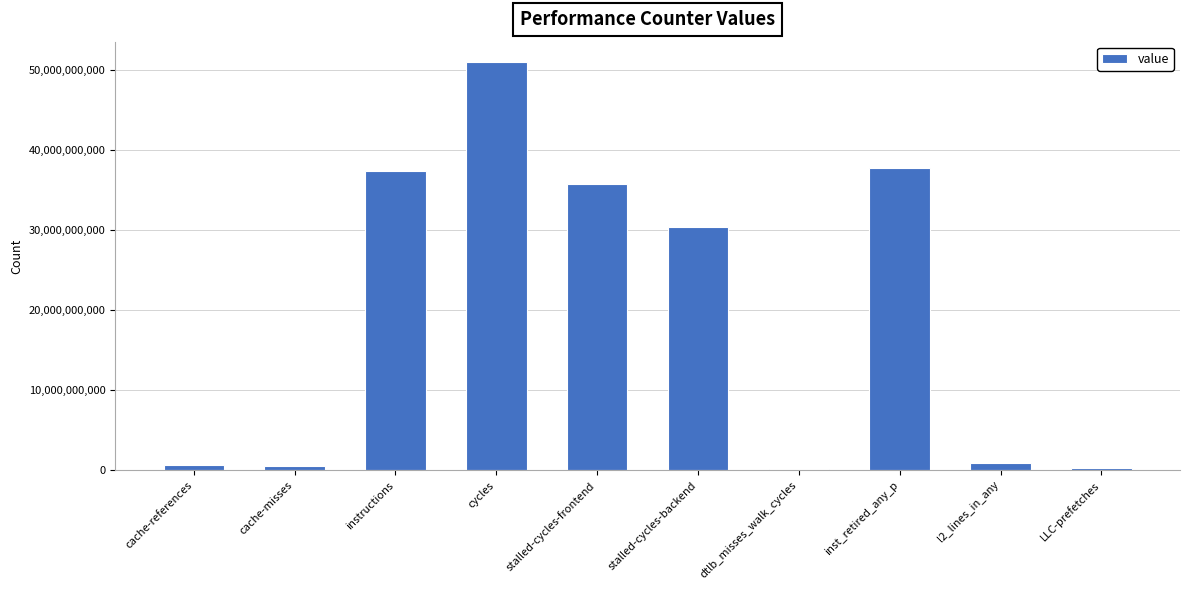

At which label is the value closest to 25585684902?

stalled-cycles-backend